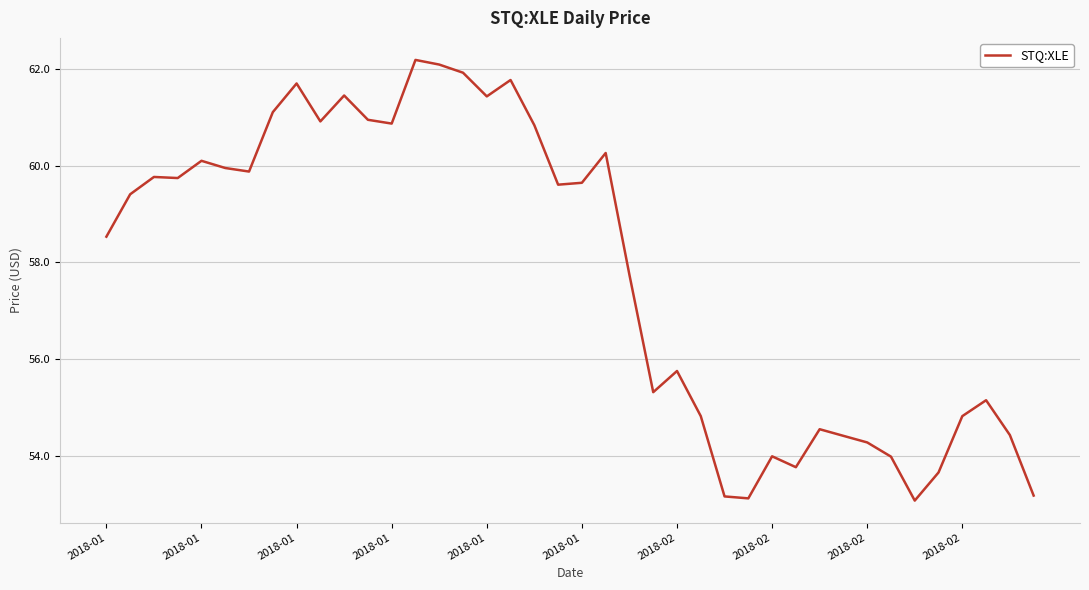

What is the maximum value shown in the chart?

62.2